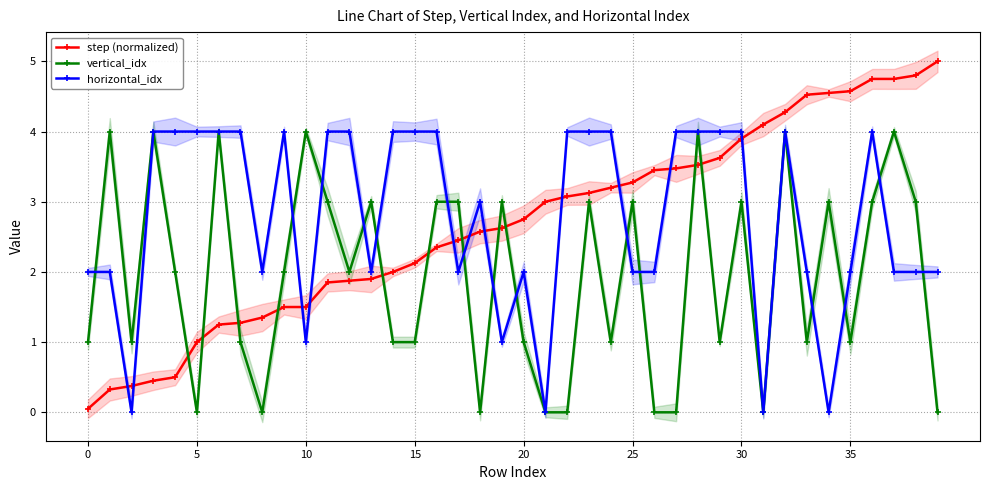

How many times do vertical_idx and horizontal_idx cross each other?

15